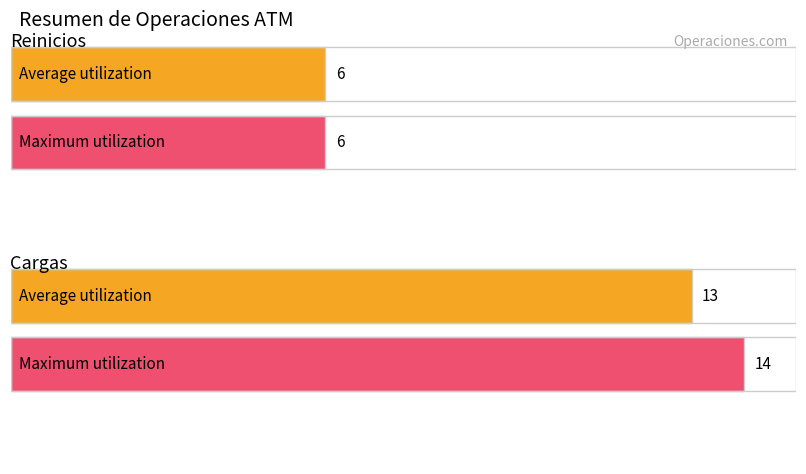

Which series has the largest total across all categories?

Maximum utilization